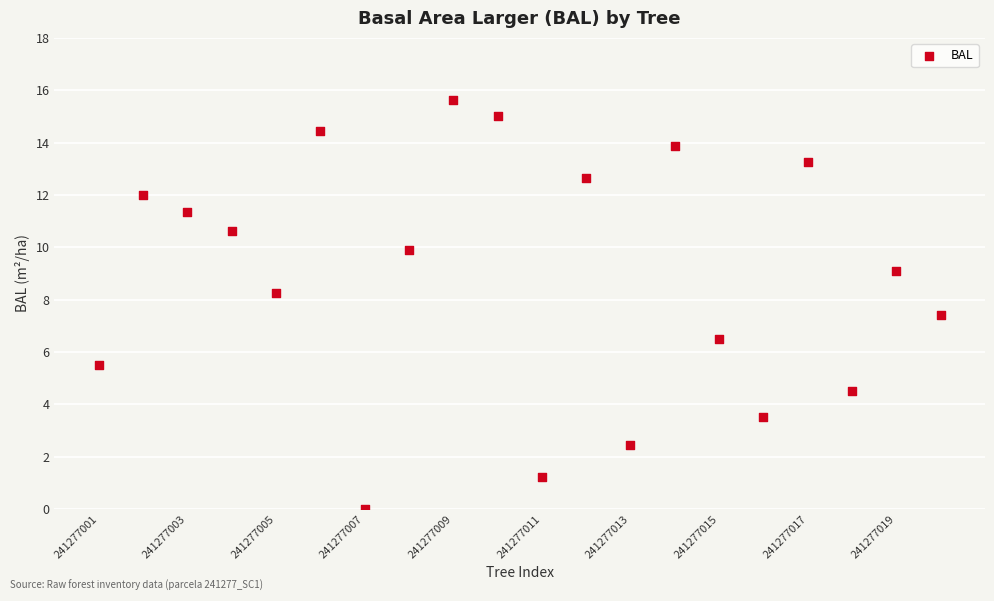

What is the range of Y values (max minus min)?

15.6